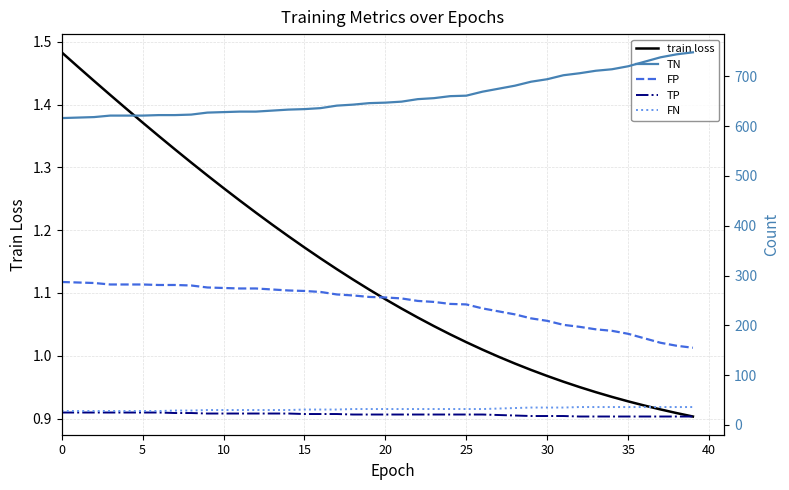

True or false: train loss has more than 0 points higher than both neighbors.

False